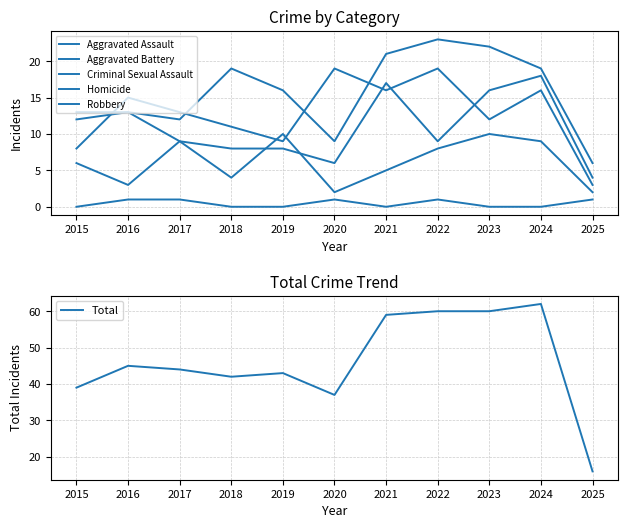

How many lines are shown in the chart?

6